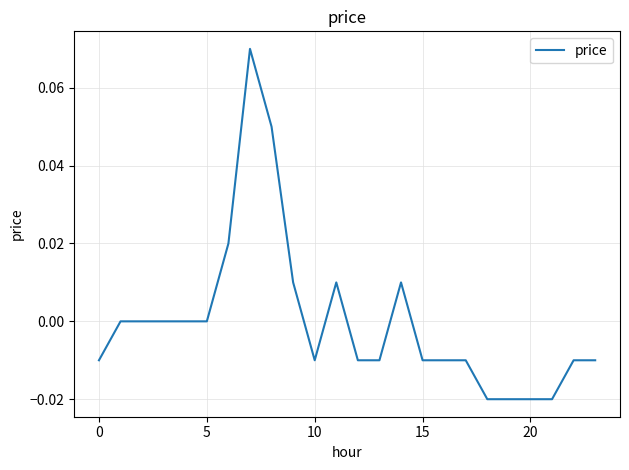

Which label corresponds to the smallest value in the chart?

18